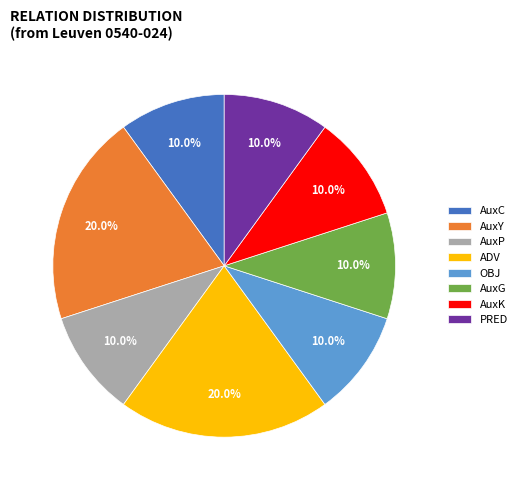

How much of the chart is everything except AuxC?

90.0%